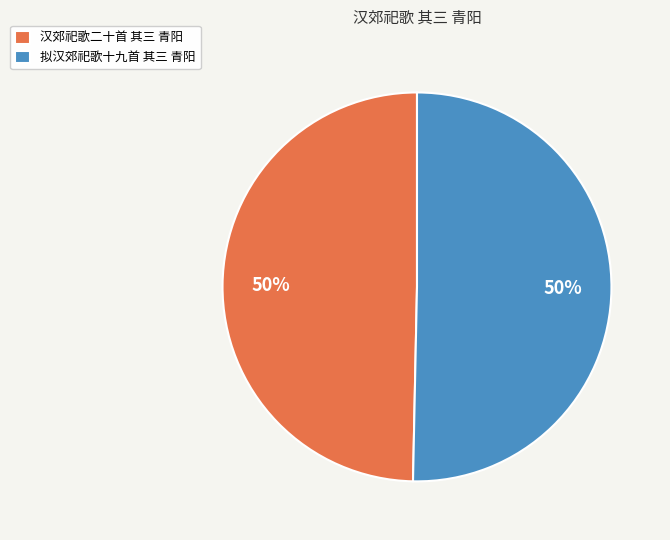

To the nearest percent, what portion does 拟汉郊祀歌十九首 其三 青阳 represent?

50%